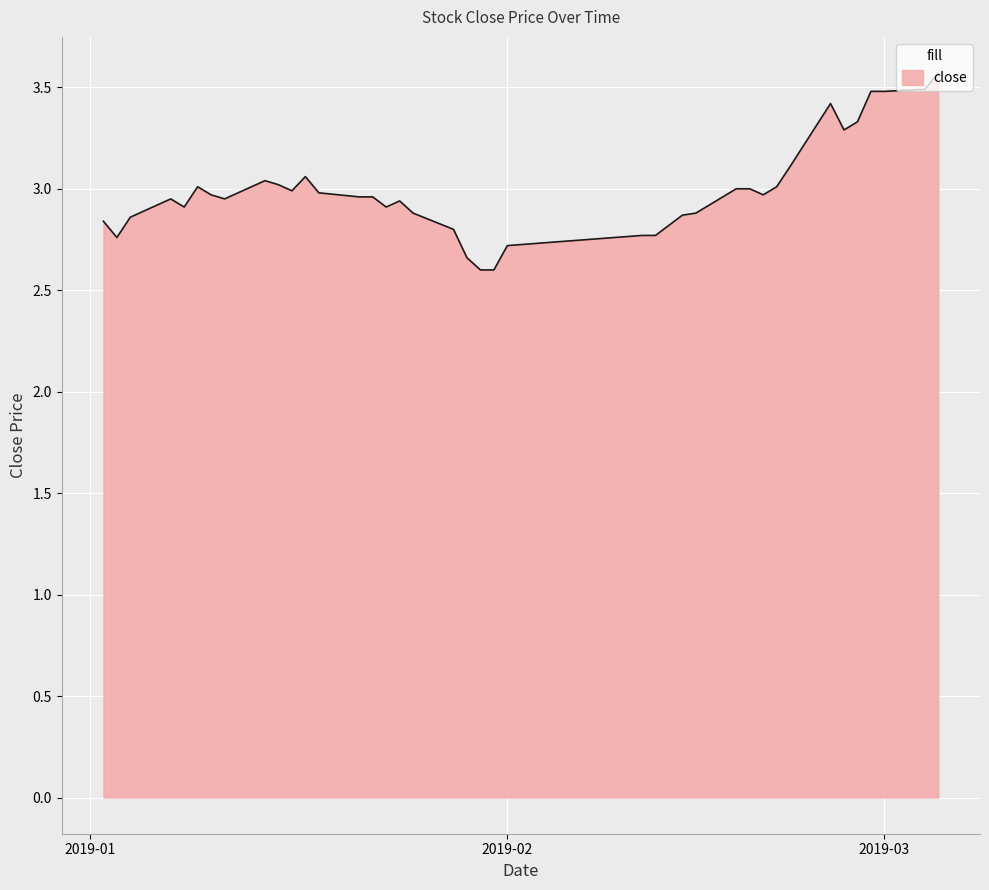

How many distinct data groups are displayed?

1